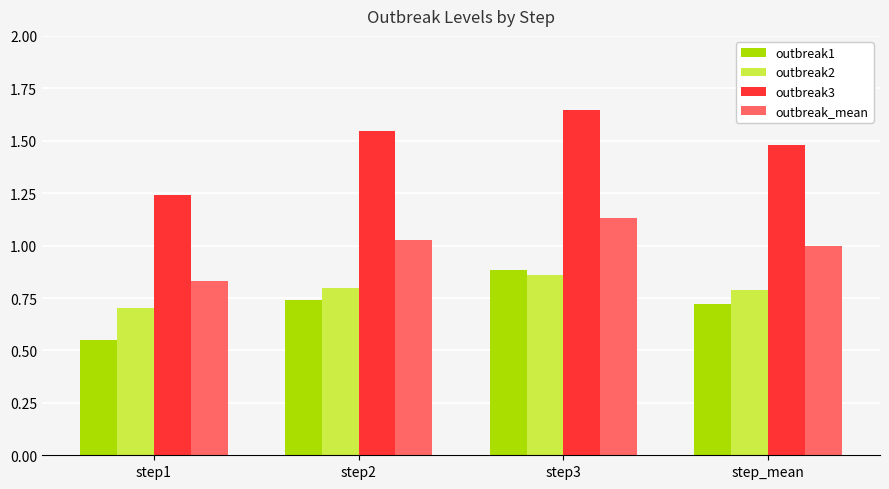

Which series has the largest total across all categories?

outbreak3